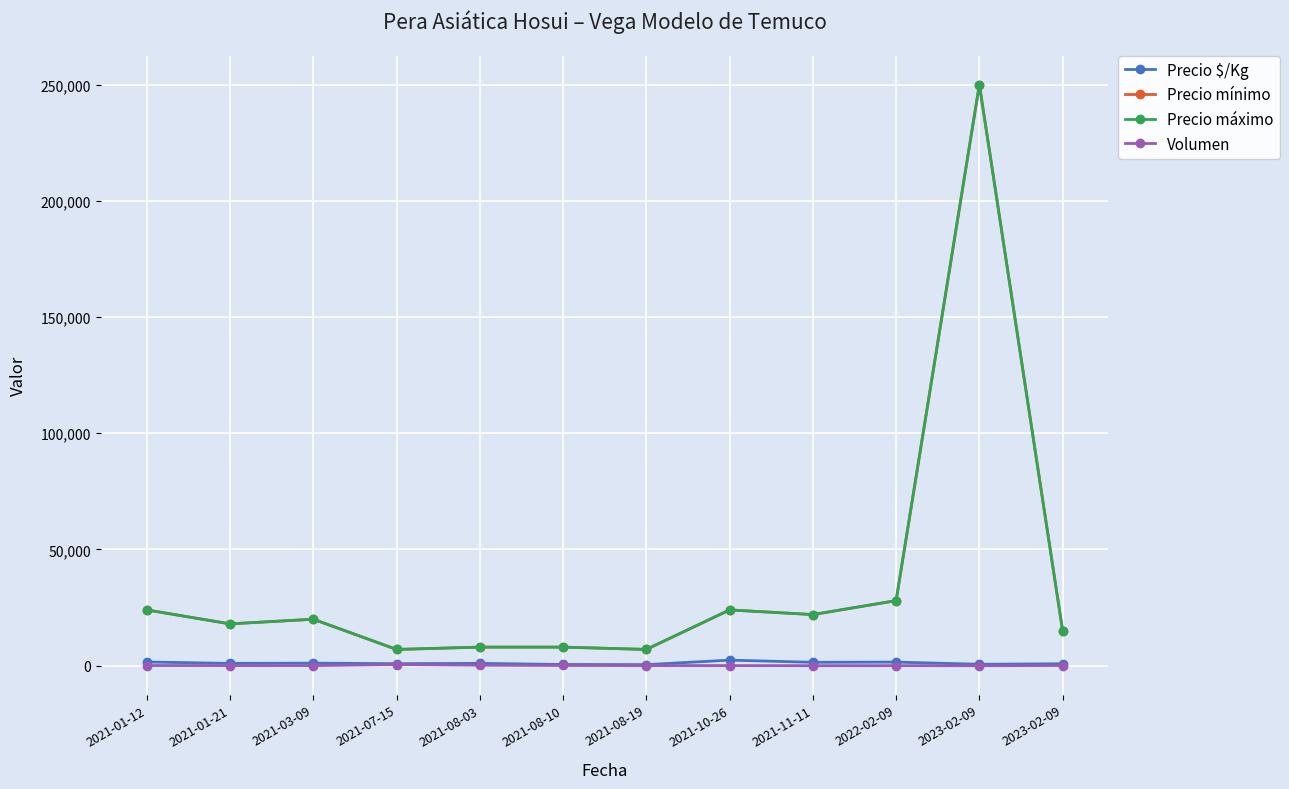

What is the spread (max minus min) of values at 2021-11-11?

21985